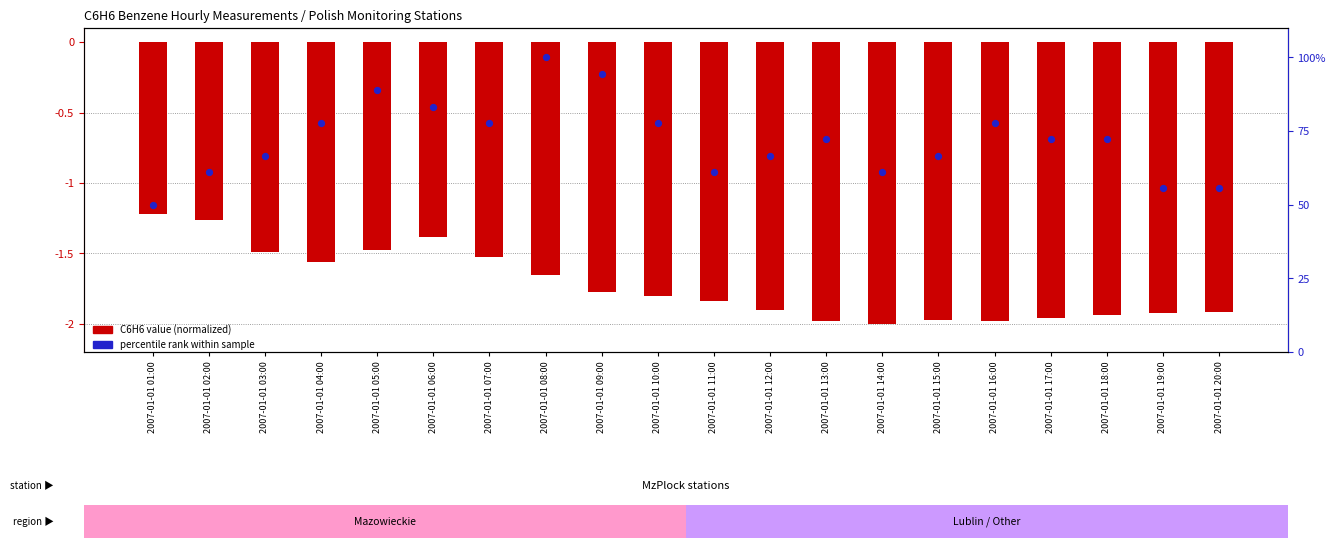

Which series has the largest Y range (max minus min)?

MzWarszUrsynow (scaled %)